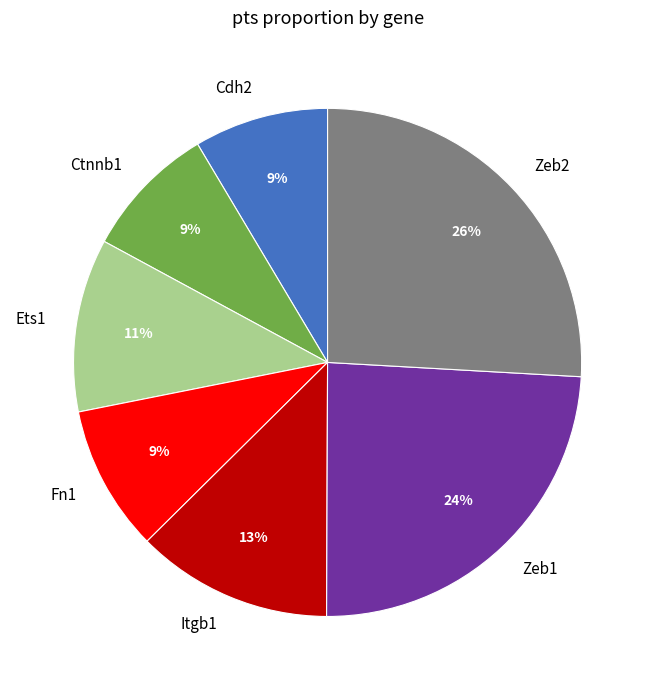

Which category has the biggest portion of the pie?

Zeb2